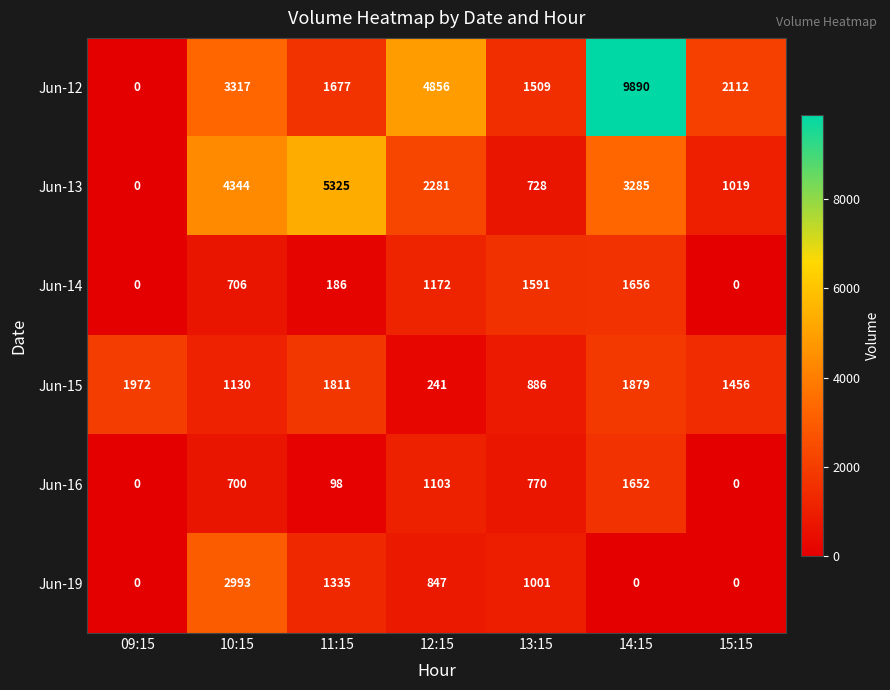

At 14:15, list the series in order from smallest to largest.

Jun-19, Jun-16, Jun-14, Jun-15, Jun-13, Jun-12